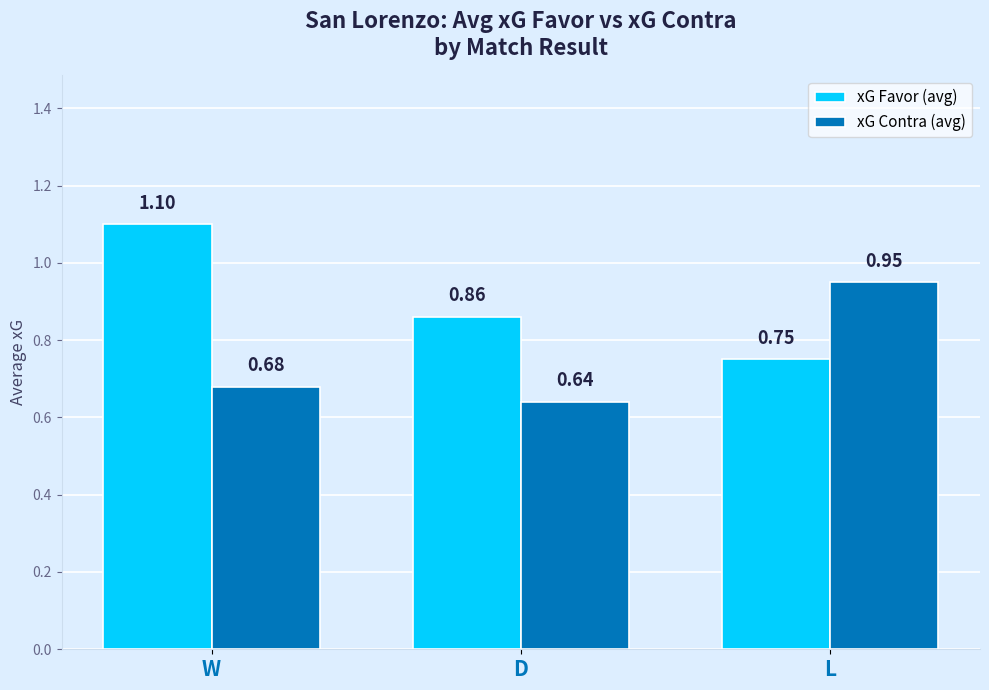

What is the total value across all series at L?

1.7